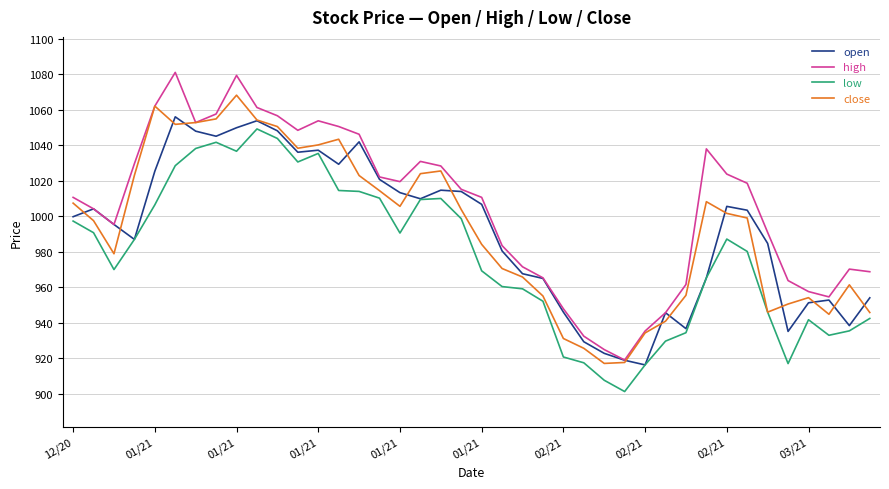

What is the sum of all open values?

39657.9